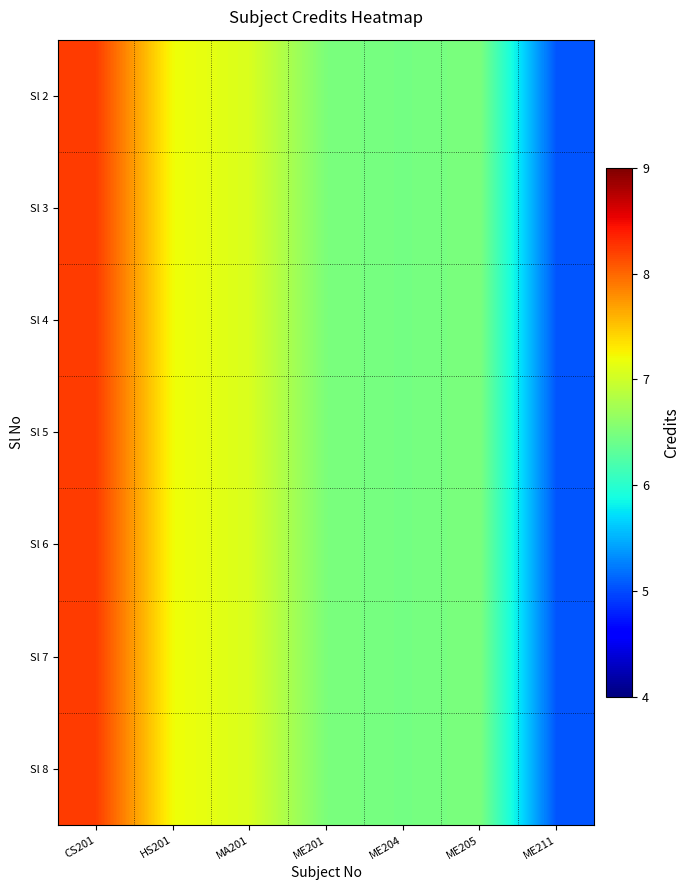

Reading left to right, what are all the values shown in this chart?

Sl 2: CS201=8.2	HS201=7.2	MA201=7.1	ME201=6.5	ME204=6.5	ME205=6.5	ME211=5.0
Sl 3: CS201=8.2	HS201=7.2	MA201=7.1	ME201=6.5	ME204=6.5	ME205=6.5	ME211=5.0
Sl 4: CS201=8.2	HS201=7.2	MA201=7.1	ME201=6.5	ME204=6.5	ME205=6.5	ME211=5.0
Sl 5: CS201=8.2	HS201=7.2	MA201=7.1	ME201=6.5	ME204=6.5	ME205=6.5	ME211=5.0
Sl 6: CS201=8.2	HS201=7.2	MA201=7.1	ME201=6.5	ME204=6.5	ME205=6.5	ME211=5.0
Sl 7: CS201=8.2	HS201=7.2	MA201=7.1	ME201=6.5	ME204=6.5	ME205=6.5	ME211=5.0
Sl 8: CS201=8.2	HS201=7.2	MA201=7.1	ME201=6.5	ME204=6.5	ME205=6.5	ME211=5.0